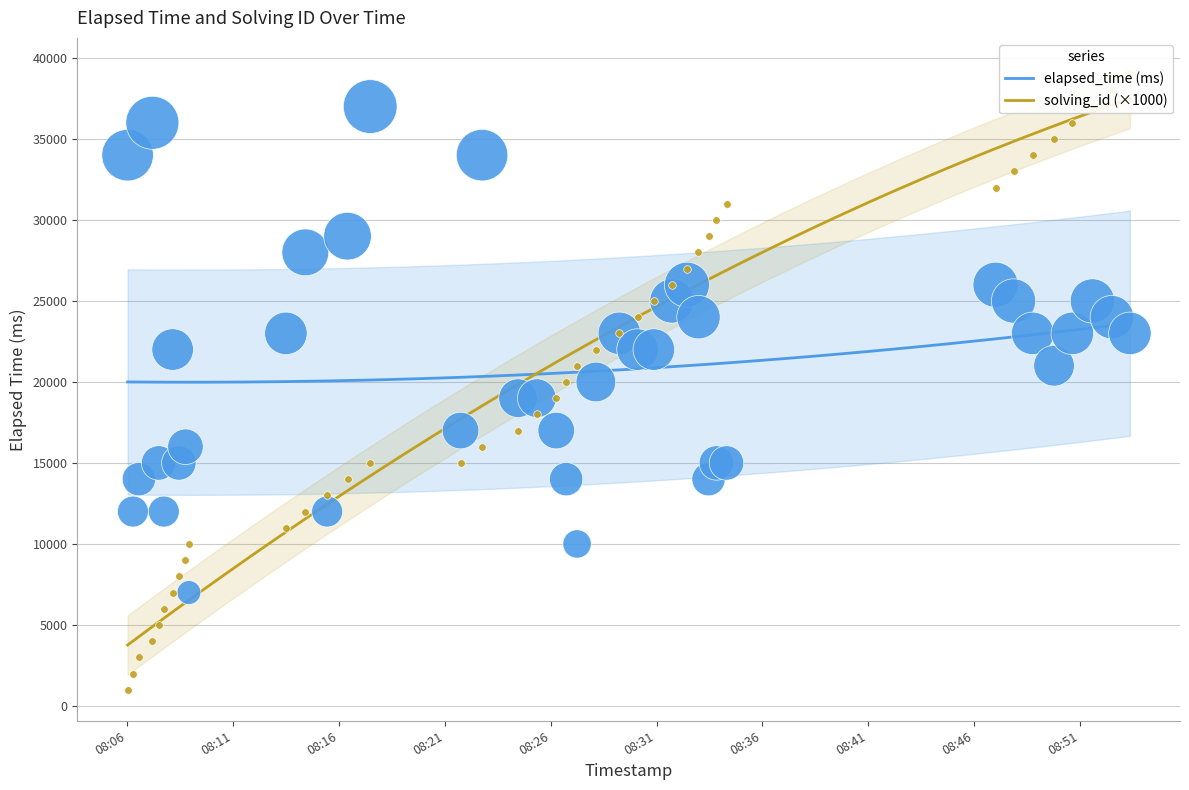

Which series has the largest total across all categories?

elapsed_time (ms)